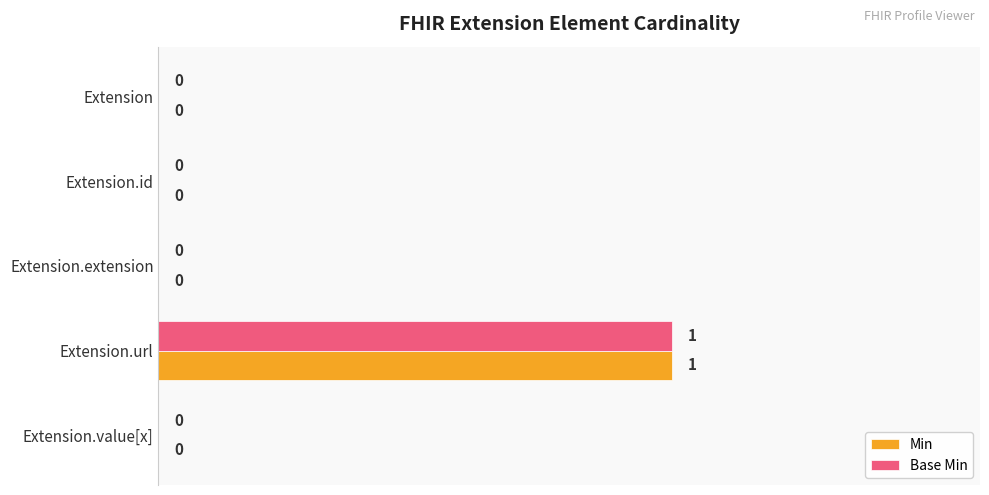

How many Base Min values are between 0 and 1?

5